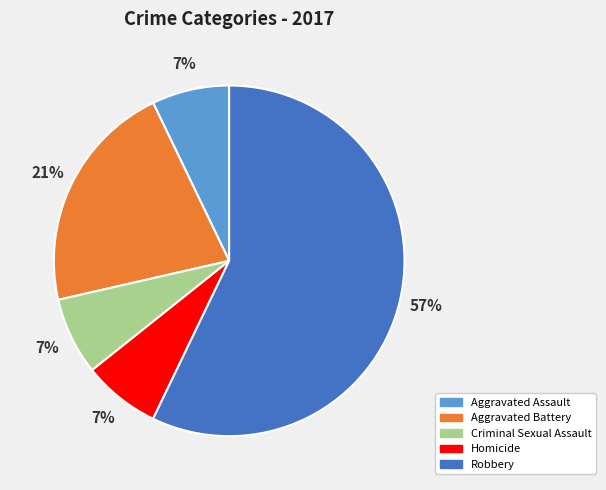

Combined, do Aggravated Battery and Robbery account for over 50%?

Yes